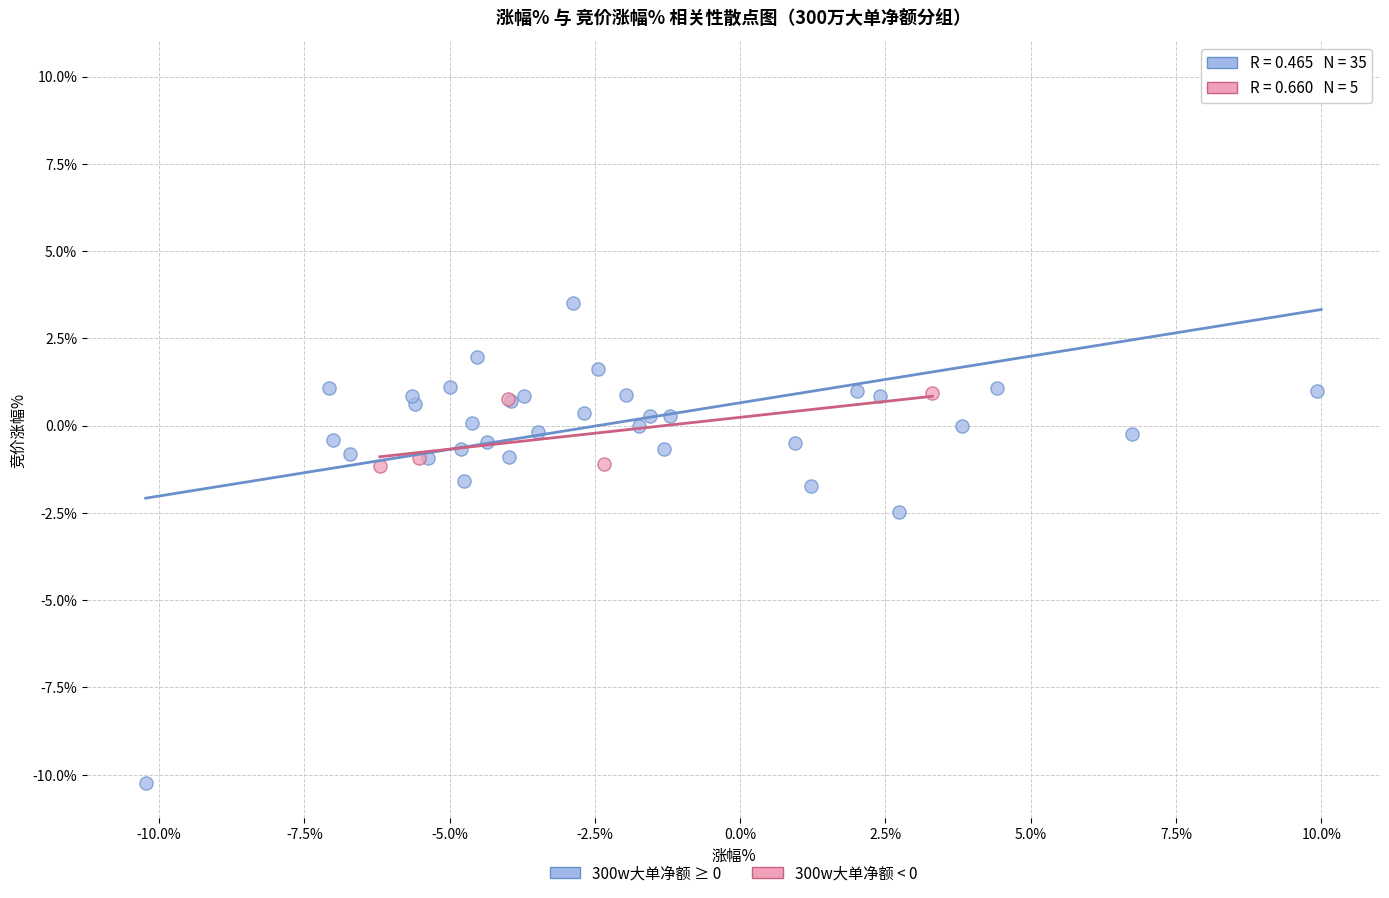

What are all the series names shown in the legend?

300w大单净额 ≥ 0, 300w大单净额 < 0